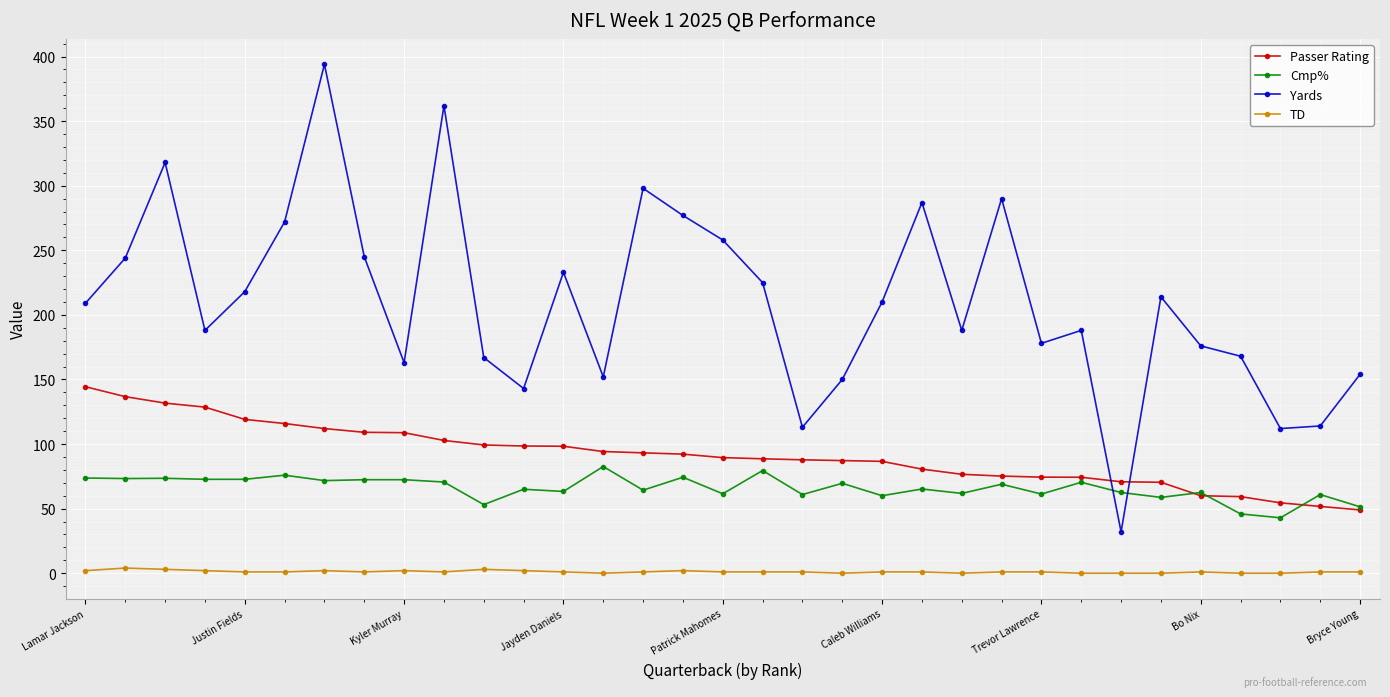

True or false: Passer Rating and TD cross at least once.

False